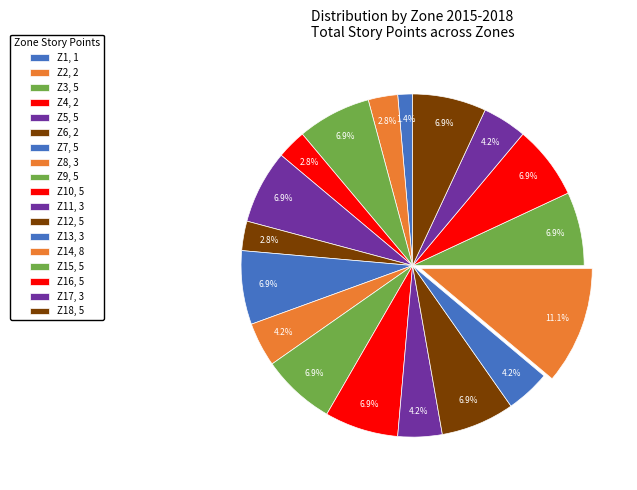

Count the number of slices in the pie.

18